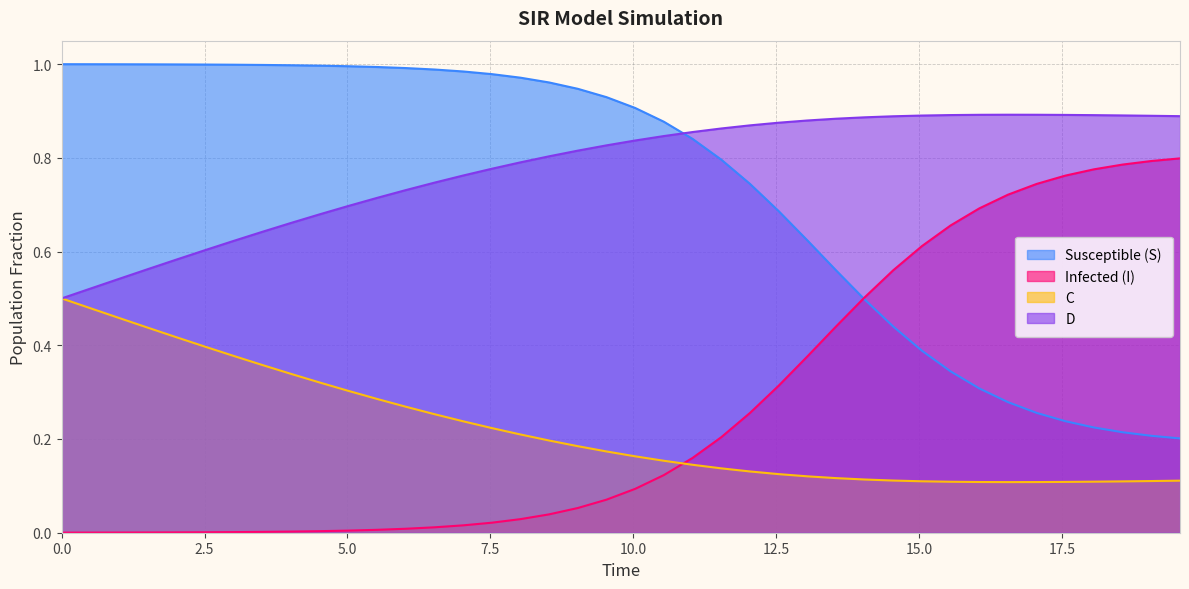

True or false: C and Susceptible (S) cross at least once.

False